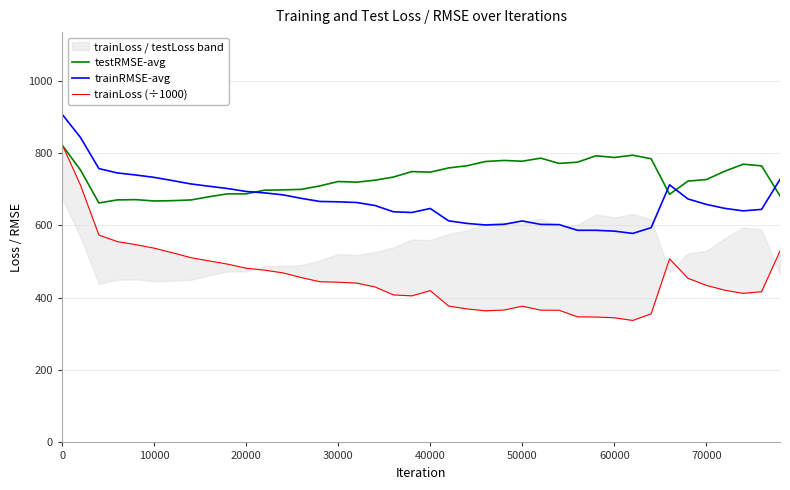

What is the minimum value for testRMSE-avg?

662.3